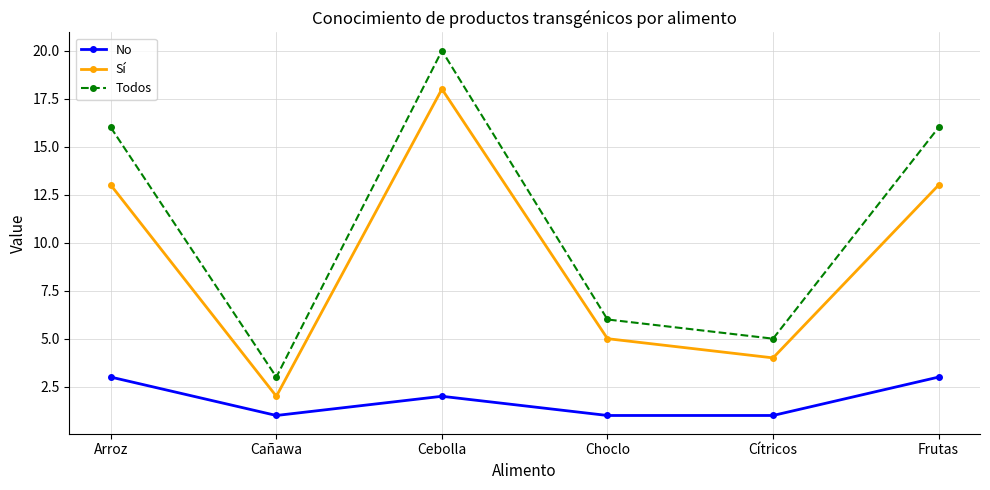

At Frutas, list the series in order from smallest to largest.

No, Sí, Todos